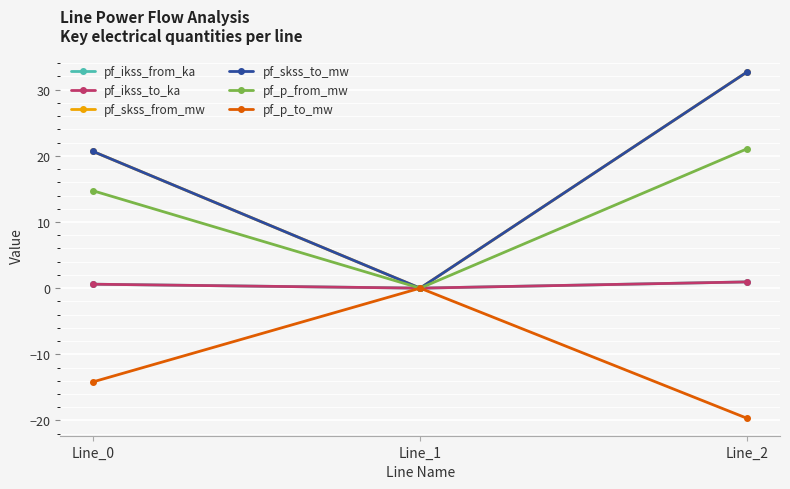

Does the chart have visible grid lines?

Yes